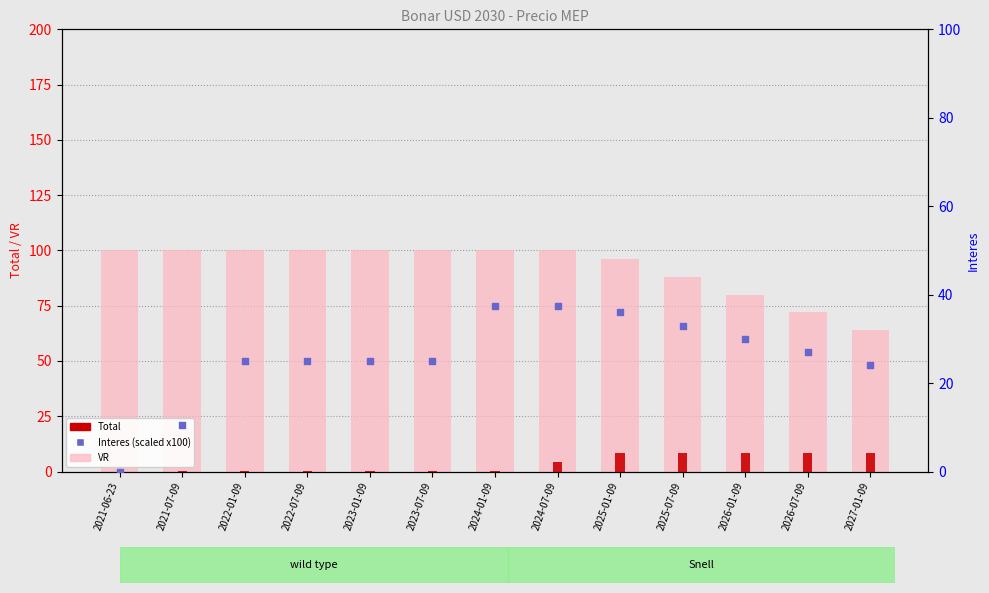

Which series has the largest total across all categories?

VR